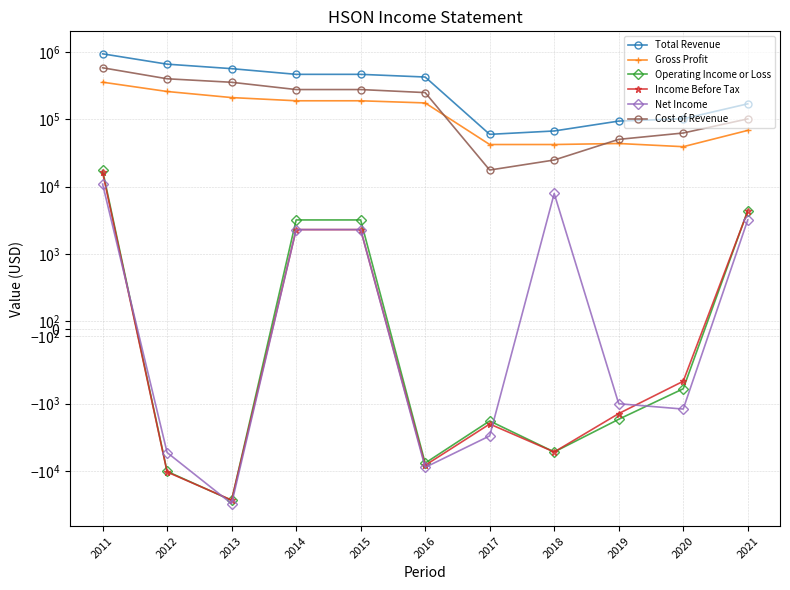

Reading left to right, extract all data points from this chart.

Total Revenue: 933700	655900	562600	463200	463200	422700	59600	66900	93800	101400	169200
Gross Profit: 354300	257800	209400	187700	187700	174400	42100	42100	43600	39100	68200
Operating Income or Loss: 17400	-10100	-27200	3200	3200	-7600	-1800	-5200	-1700	-800	4400
Income Before Tax: 16200	-10300	-26900	2300	2300	-8200	-2000	-5200	-1400	-700	4300
Net Income: 10900	-5300	-30400	2300	2300	-8800	-3000	7900	-1000	-1200	3200
Cost of Revenue: 579400	398100	353100	275500	275500	248300	17600	24800	50200	62400	101100